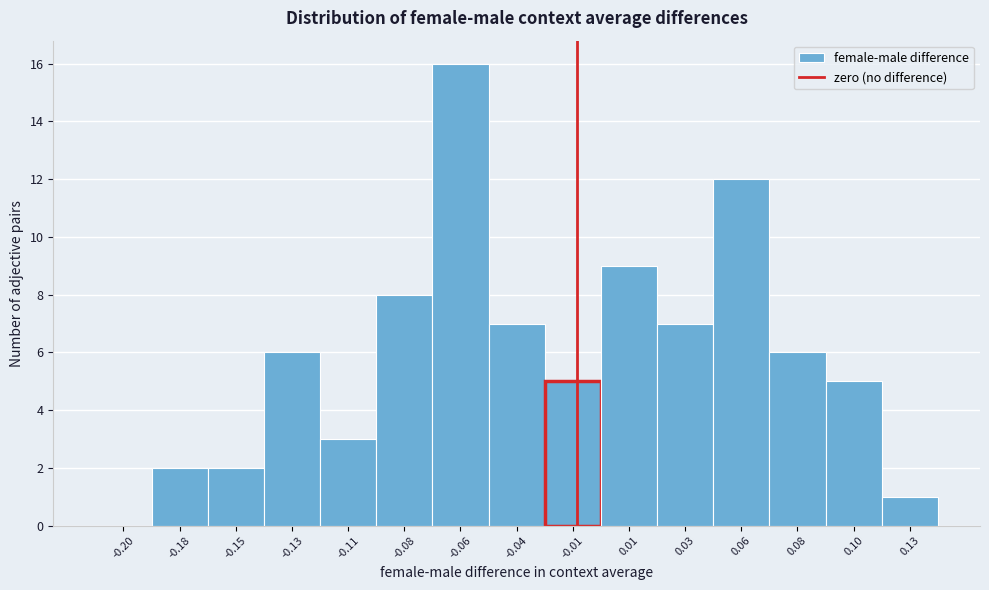

Reading left to right, what are all the values shown in this chart?

-0.20=0	-0.18=2	-0.15=2	-0.13=6	-0.11=3	-0.08=8	-0.06=16	-0.04=7	-0.01=5	0.01=9	0.03=7	0.06=12	0.08=6	0.10=5	0.13=1